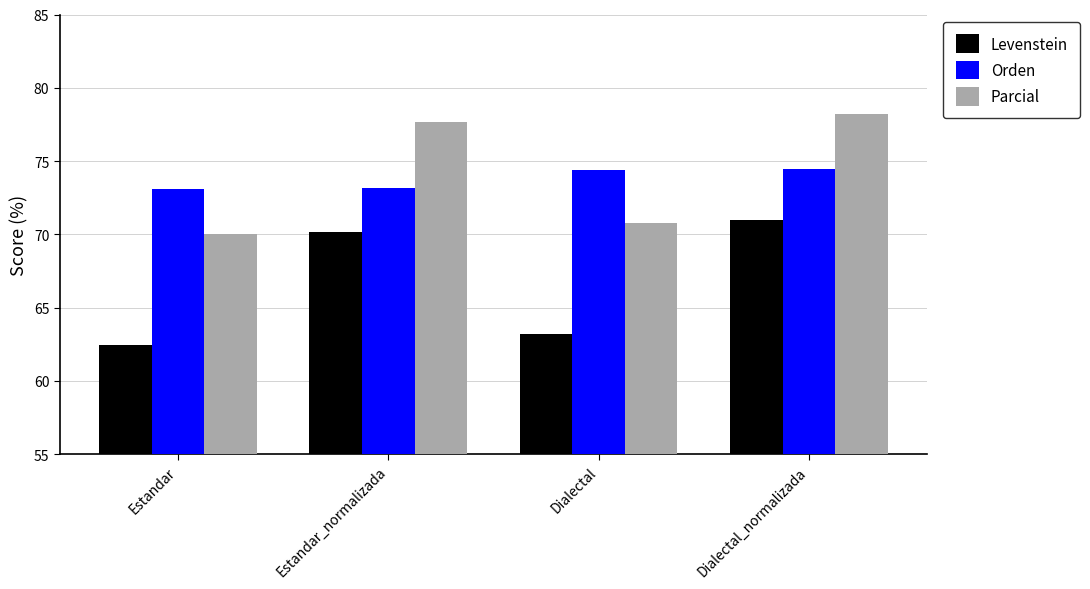

Where does the Levenstein series first go above 70?

Estandar_normalizada